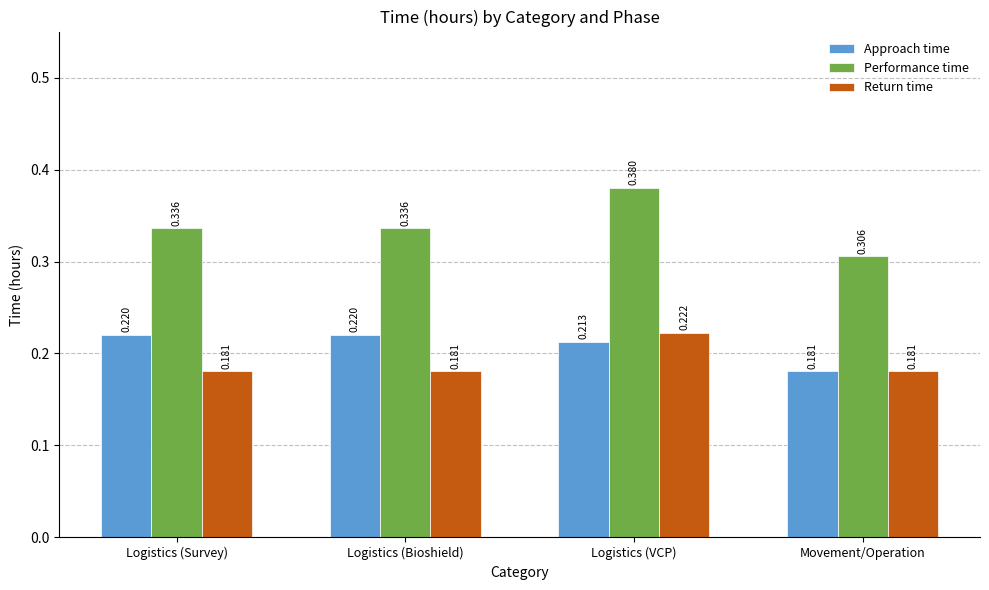

Which series has the widest spread of values?

Performance time